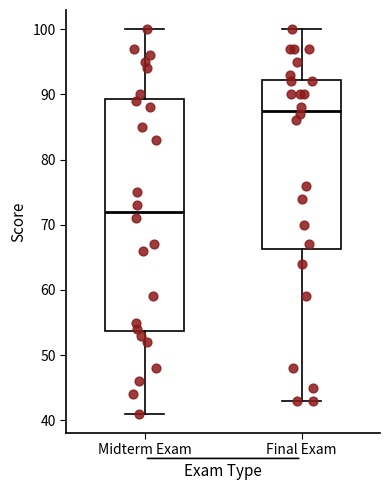

Which box's median line is the lowest?

Midterm Exam